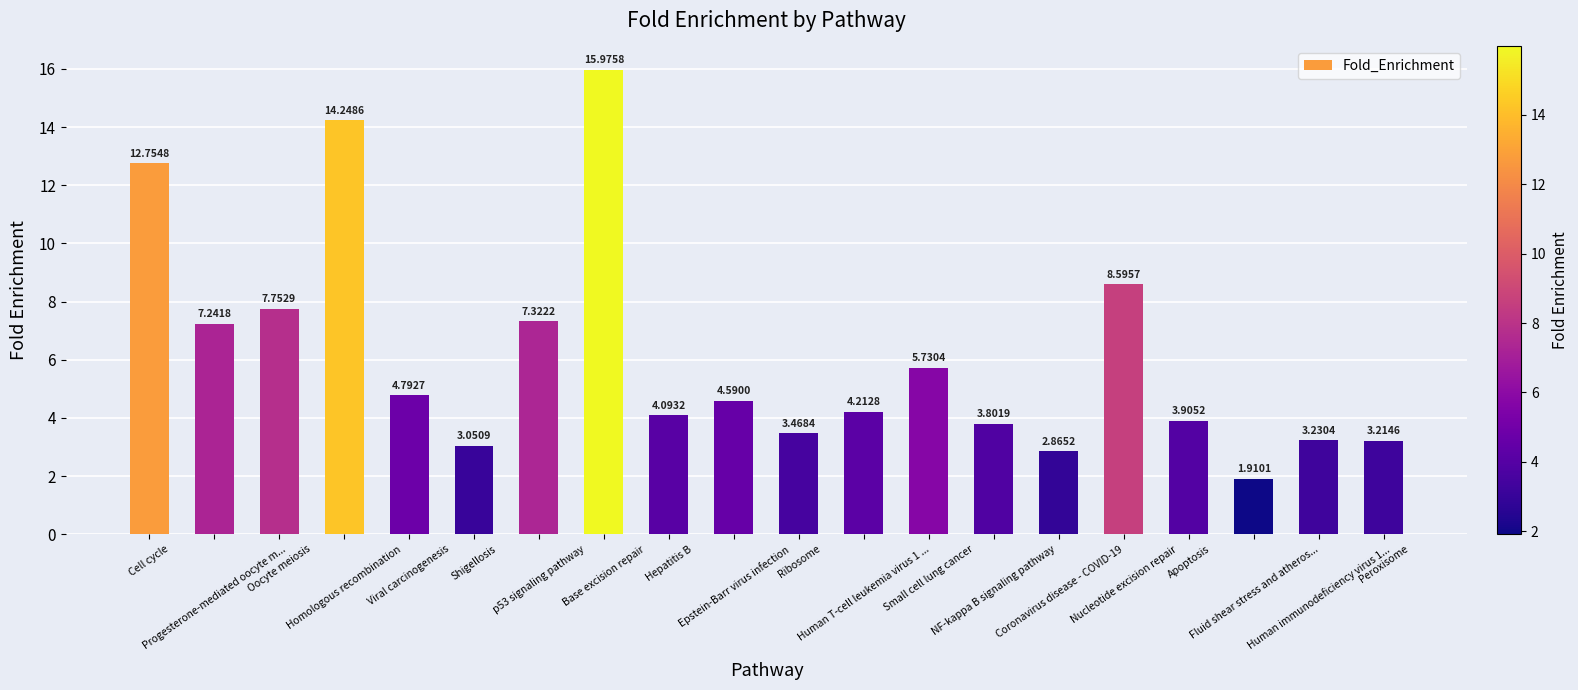

The value at Base excision repair is 6.9. True or false?

False